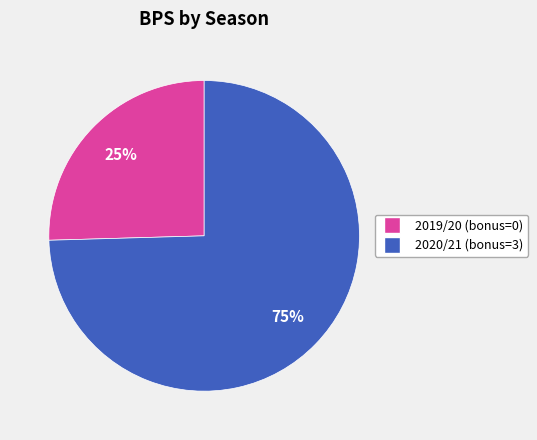

Combined, do 2019/20 (bonus=0) and 2020/21 (bonus=3) account for over 50%?

Yes